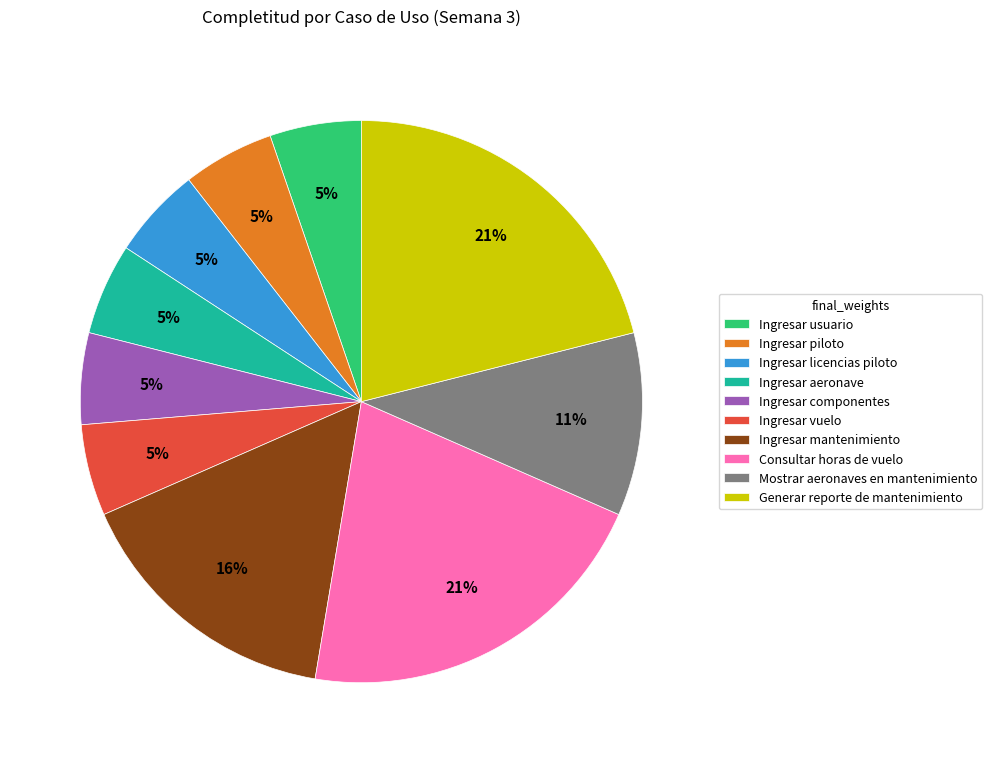

What percentage is the Mostrar aeronaves en mantenimiento slice, to the nearest percent?

11%